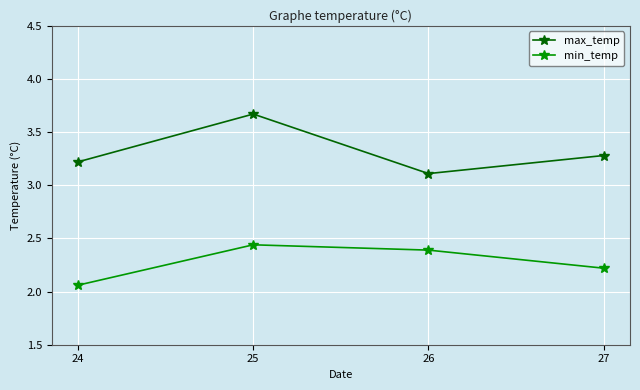

What is the value of the min_temp point at the 4th from the left?

2.2